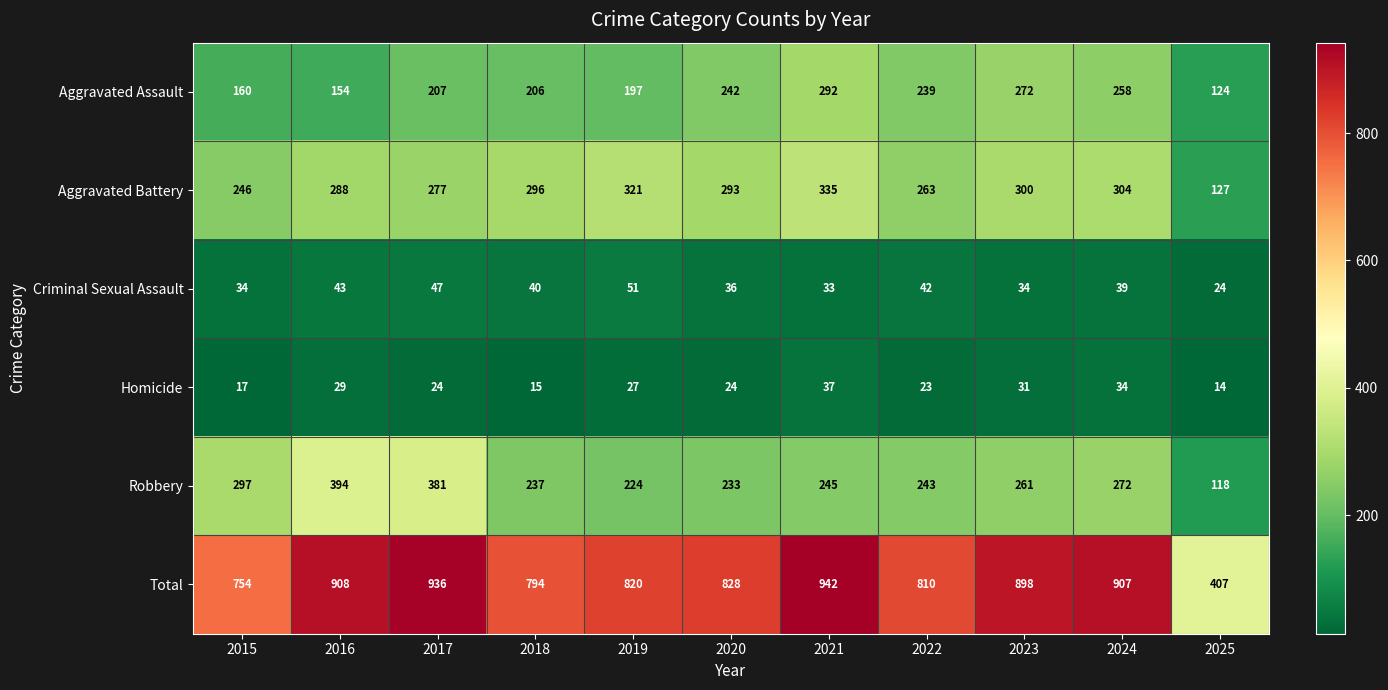

Which series changed the most between 2017 and 2023?

Robbery